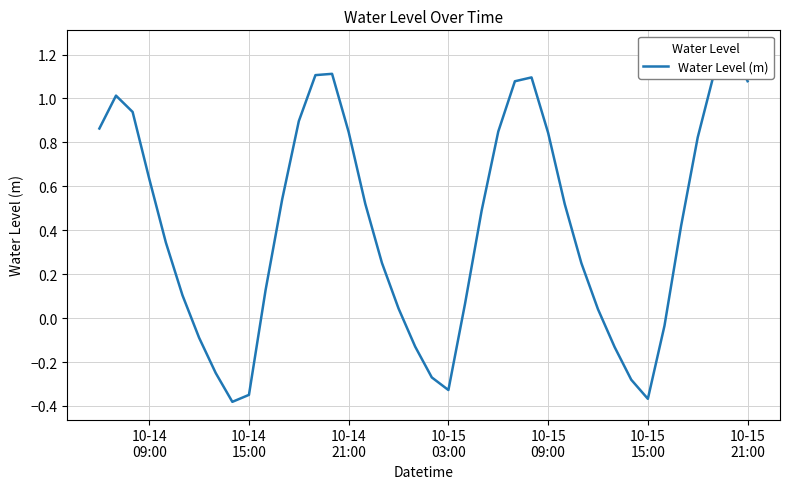

The chart shows a value of -0.4 at 20. True or false?

False